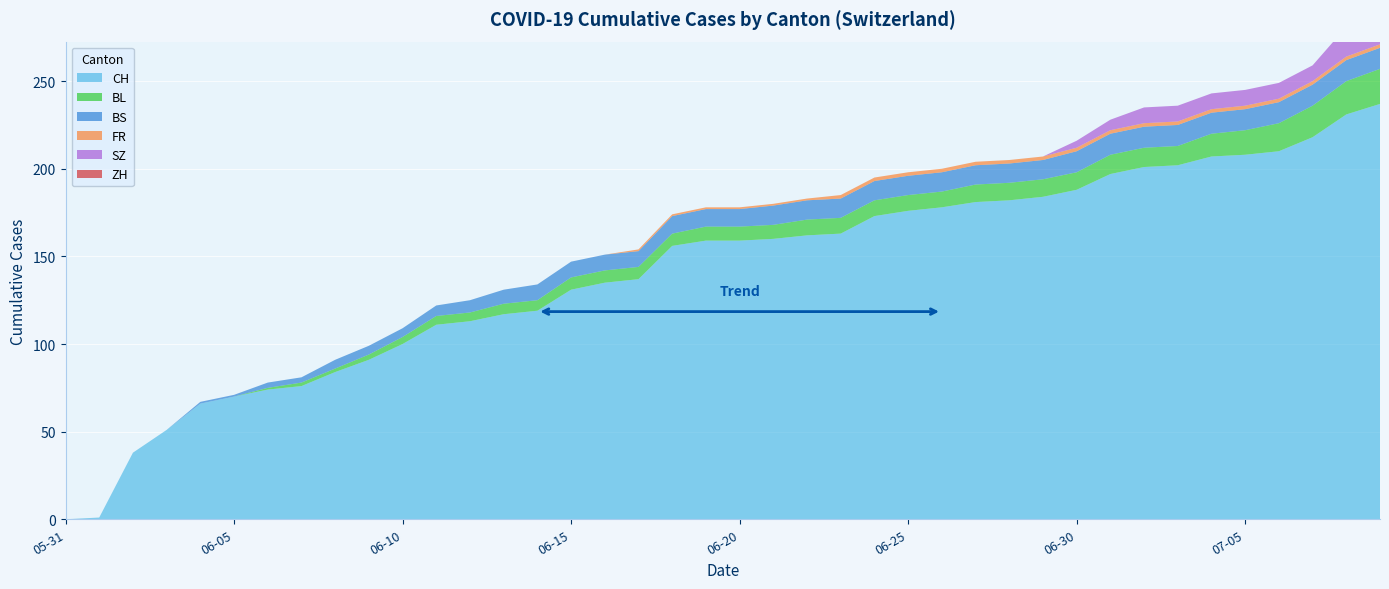

Reading right to left, extract all data points from this chart.

CH: 237	231	218	210	208	207	202	201	197	188	184	182	181	178	176	173	163	162	160	159	159	156	137	135	131	119	117	113	111	100	91	84	76	74	70	66	51	38	1	0
ZH: 0	0	0	0	0	0	0	0	0	0	0	0	0	0	0	0	0	0	0	0	0	0	0	0	0	0	0	0	0	0	0	0	0	0	0	0	0	0	0	0
BS: 12	12	12	12	12	12	12	12	12	12	11	11	11	11	11	11	11	11	11	10	10	10	9	9	9	9	8	7	6	5	5	5	3	3	1	1	0	0	0	0
SZ: 17	17	9	9	9	9	9	9	6	4	0	0	0	0	0	0	0	0	0	0	0	0	0	0	0	0	0	0	0	0	0	0	0	0	0	0	0	0	0	0
FR: 2	2	2	2	2	2	2	2	2	2	2	2	2	2	2	2	2	1	1	1	1	1	1	0	0	0	0	0	0	0	0	0	0	0	0	0	0	0	0	0
BL: 20	19	18	16	14	13	11	11	11	10	10	10	10	9	9	9	9	9	8	8	8	7	7	7	7	6	6	5	5	4	3	2	2	1	0	0	0	0	0	0